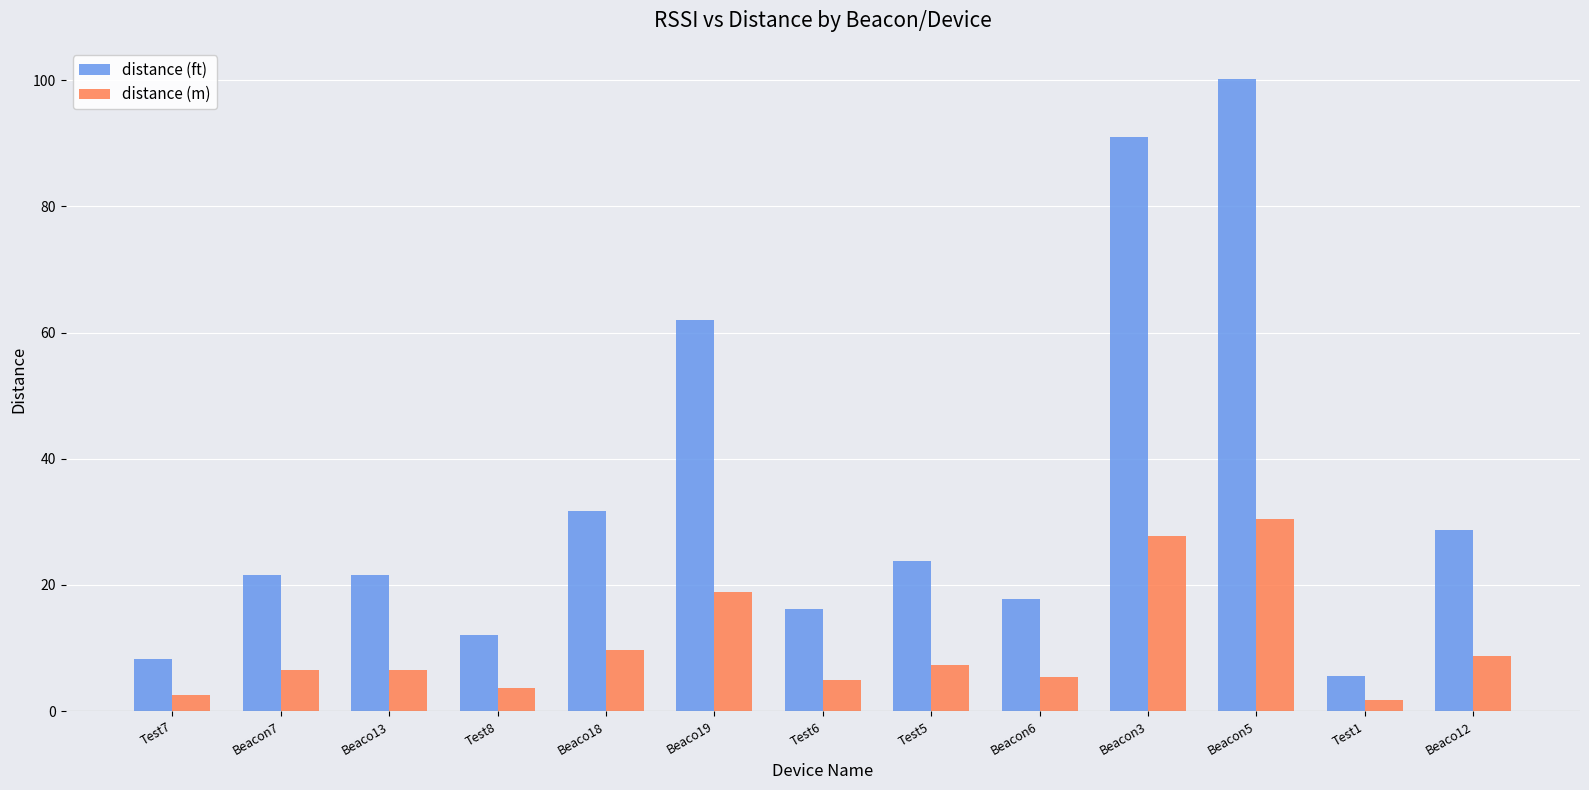

Rank the series at Beacon3 from lowest to highest value.

distance (m), distance (ft)